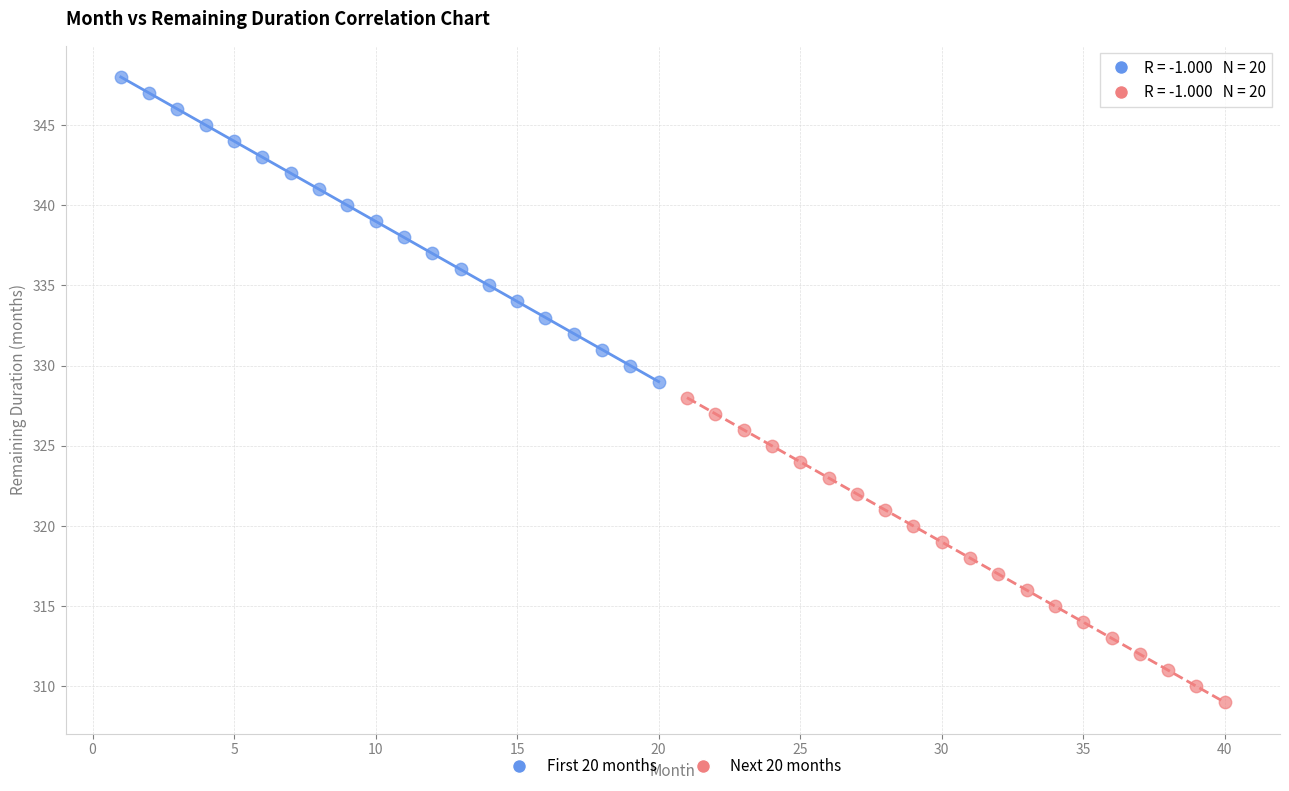

Which series contains the highest Y value?

First 20 months